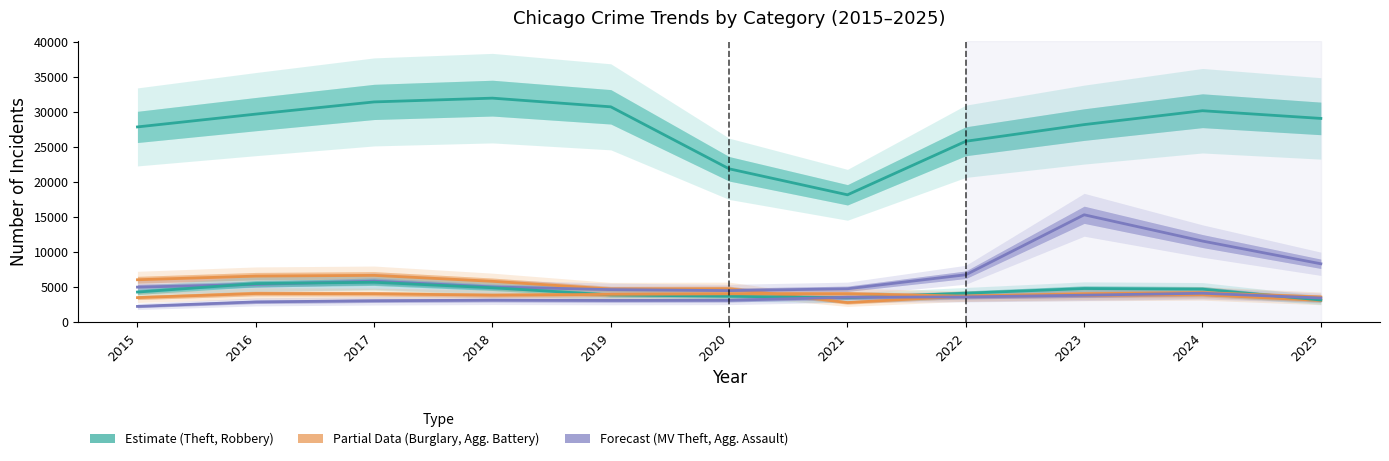

Rank the series at 2024 from lowest to highest value.

Burglary, Aggravated Assault, Aggravated Battery, Robbery, Motor Vehicle Theft, Theft